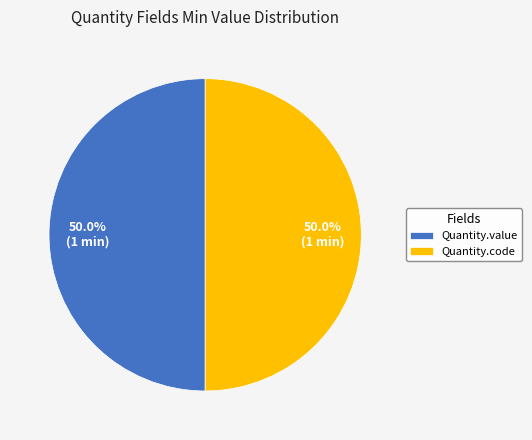

How many segments does this pie chart have?

2